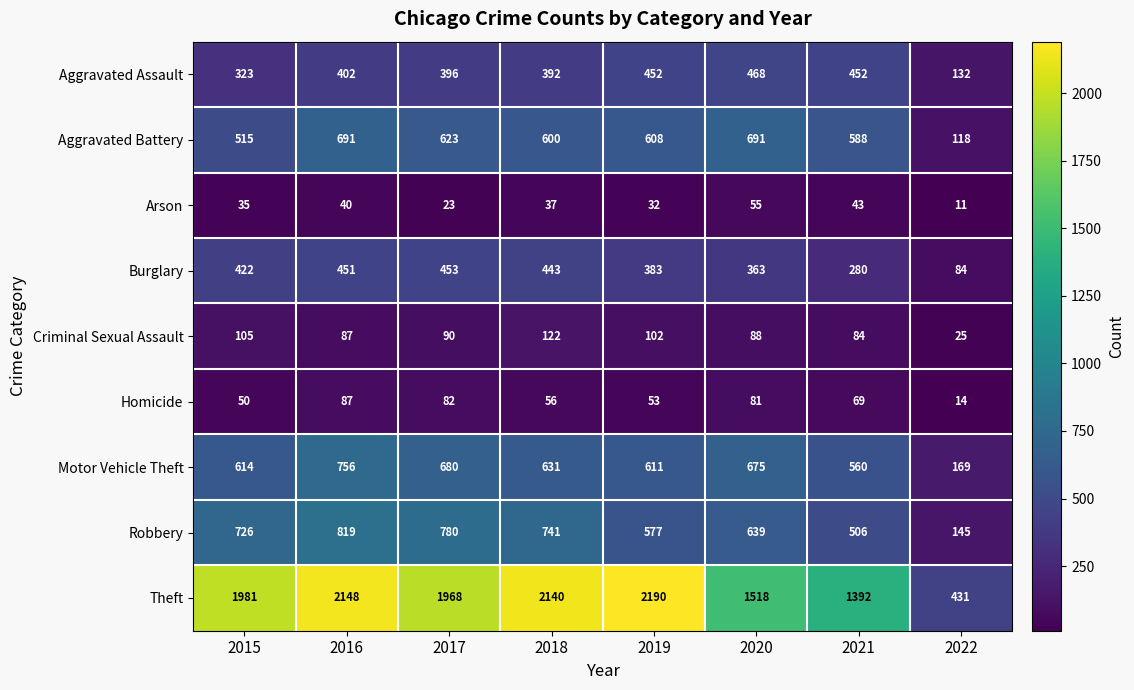

What is the spread (max minus min) of values at 2020?

1463